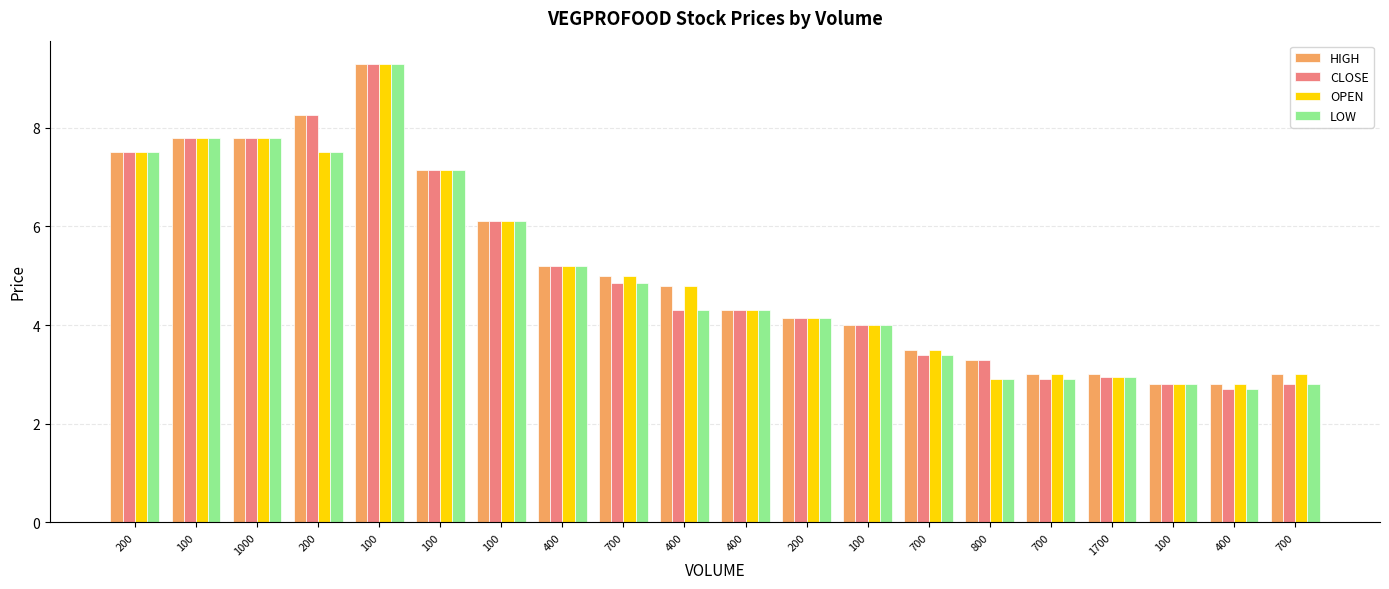

Between 200 and 400, which series saw the biggest shift?

HIGH